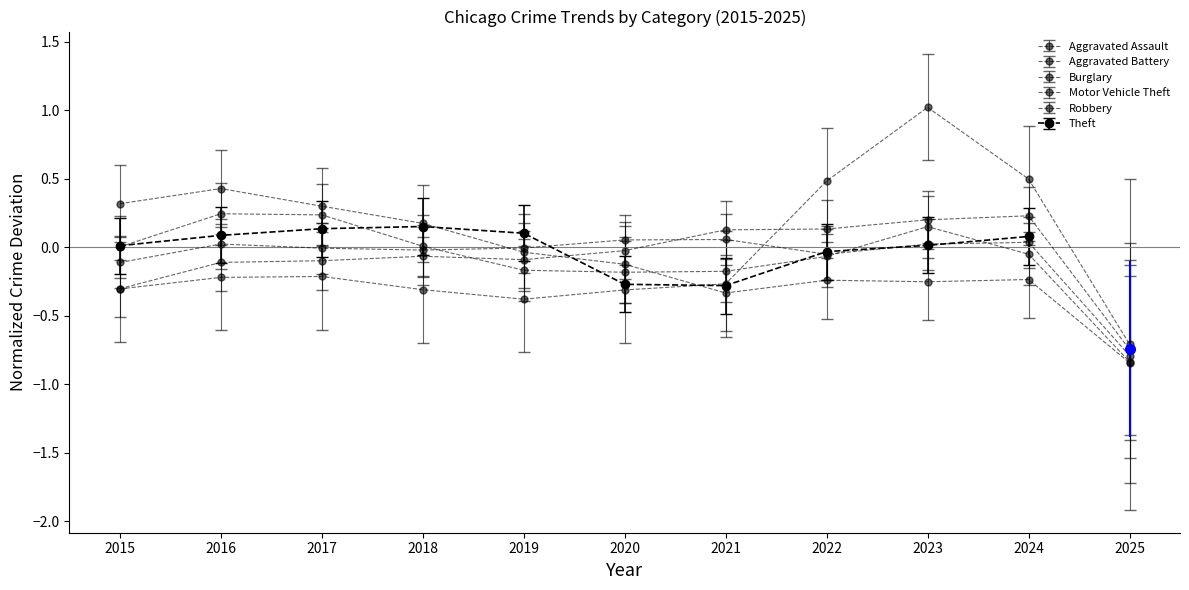

What is the difference between the maximum and minimum values in the Aggravated Battery series?

0.8